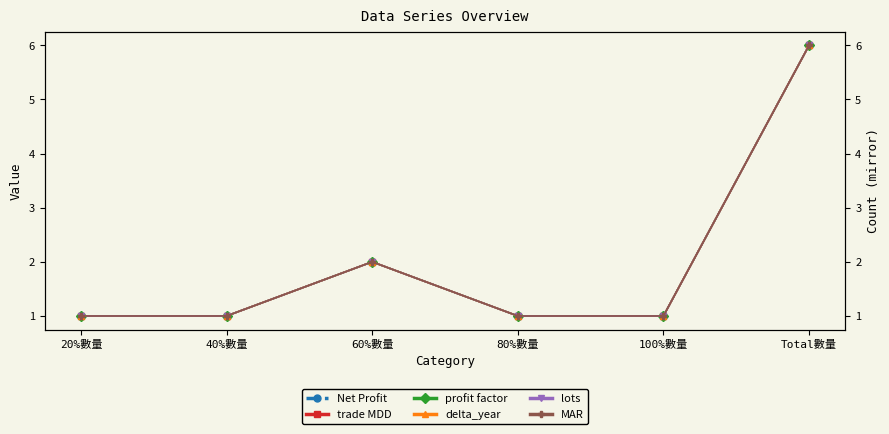

What is the value of the MAR point at the 2nd from the left?

1